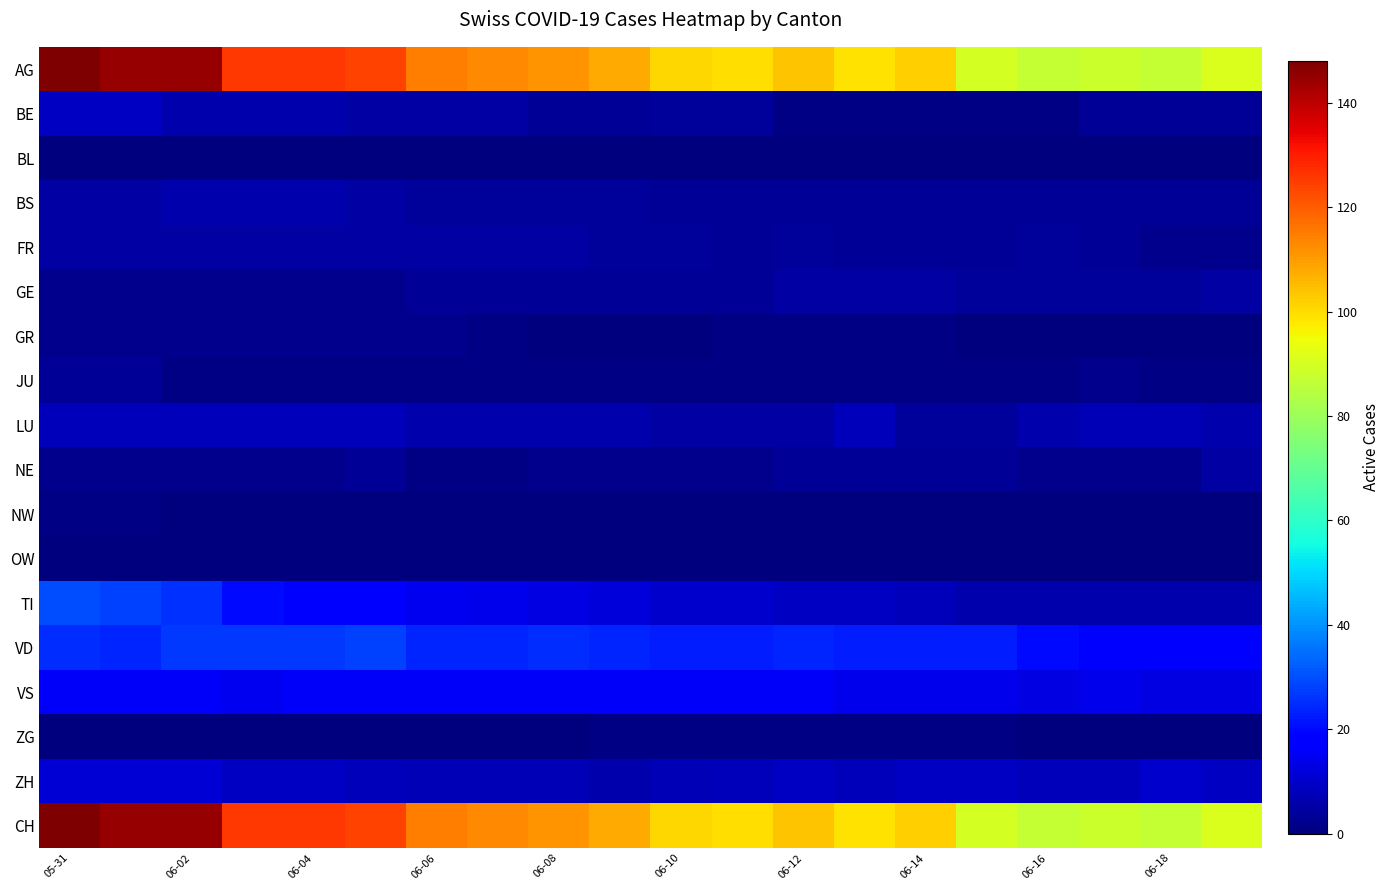

Which series has the largest total across all categories?

AG